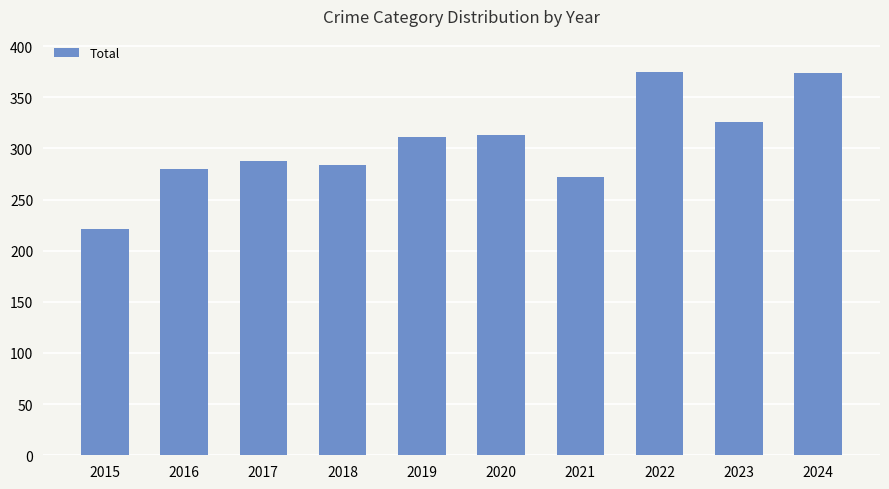

The value at 2022 is 375. True or false?

True